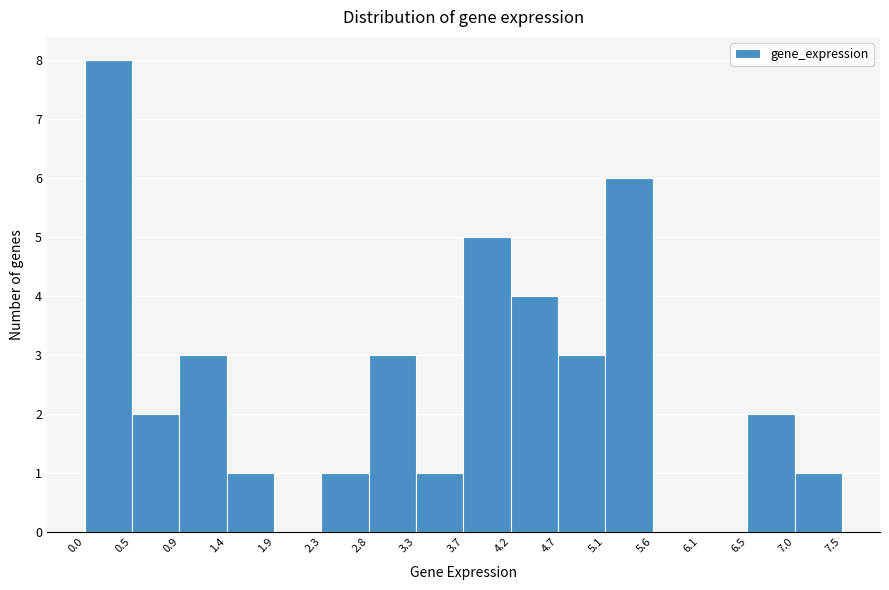

Reading left to right, transcribe this chart: for each bar, give the range it covers on the x-axis and its height. The values are not printed on the chart, so give them approximately, as read against the axis.

0.0 to 0.5: 8
0.5 to 0.9: 2
0.9 to 1.4: 3
1.4 to 1.9: 1
1.9 to 2.3: 0
2.3 to 2.8: 1
2.8 to 3.3: 3
3.3 to 3.7: 1
3.7 to 4.2: 5
4.2 to 4.7: 4
4.7 to 5.1: 3
5.1 to 5.6: 6
5.6 to 6.1: 0
6.1 to 6.5: 0
6.5 to 7.0: 2
7.0 to 7.5: 1